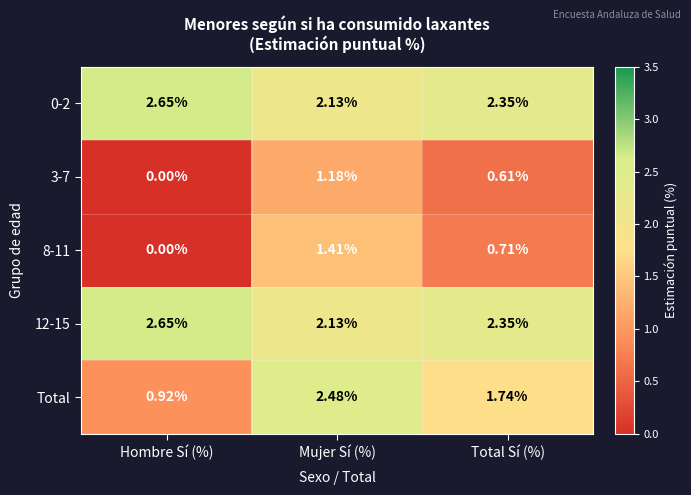

Between Hombre Sí (%) and Total Sí (%), which series saw the biggest shift?

Total